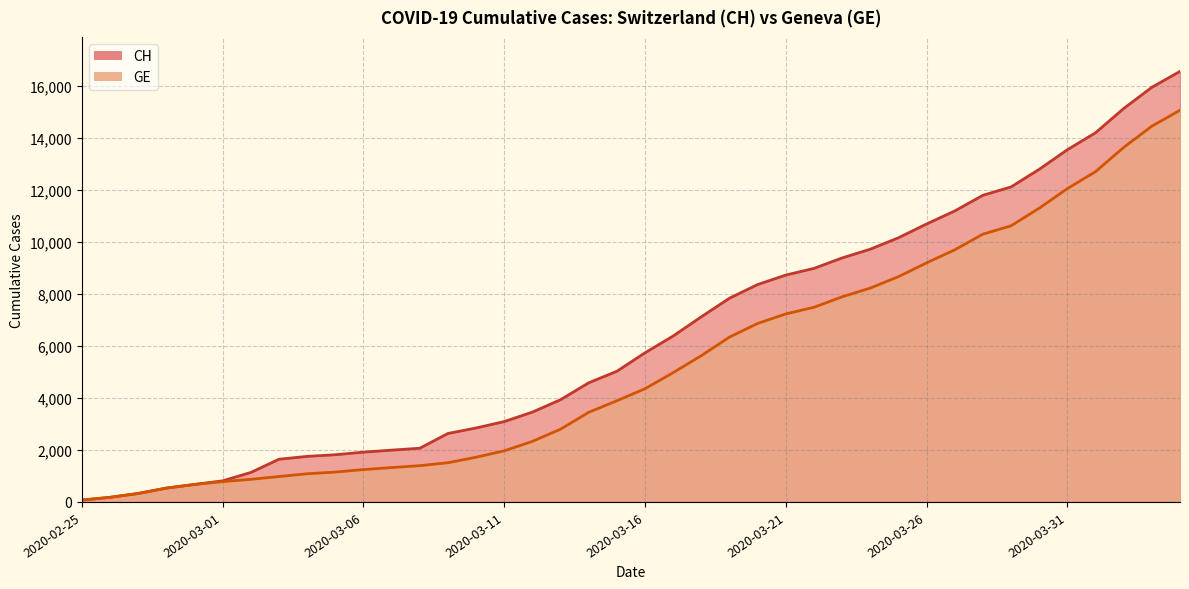

At how many categories does at least one series exceed 8101?

16